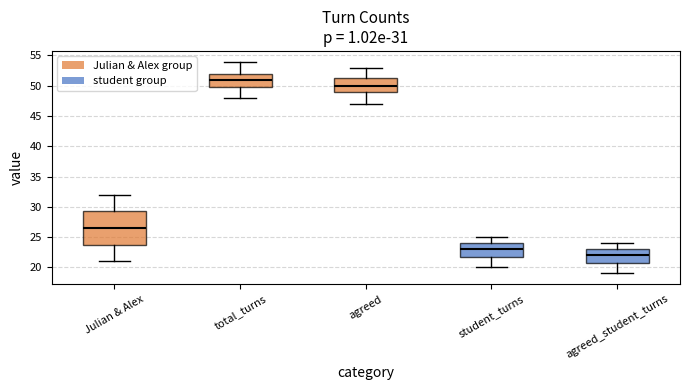

Which box has the lowest median line?

agreed_student_turns